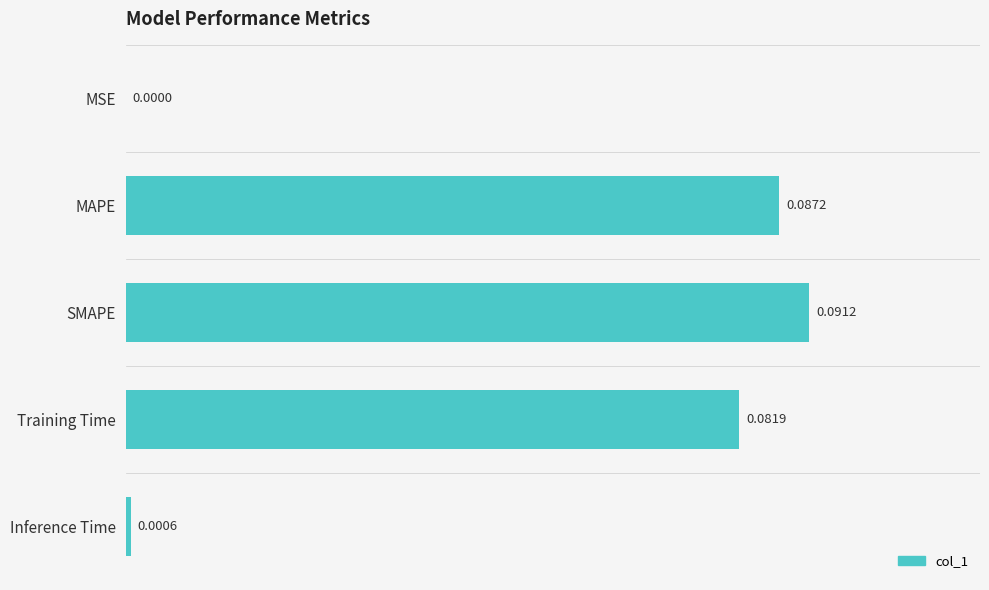

At which label is the value closest to 0?

MSE